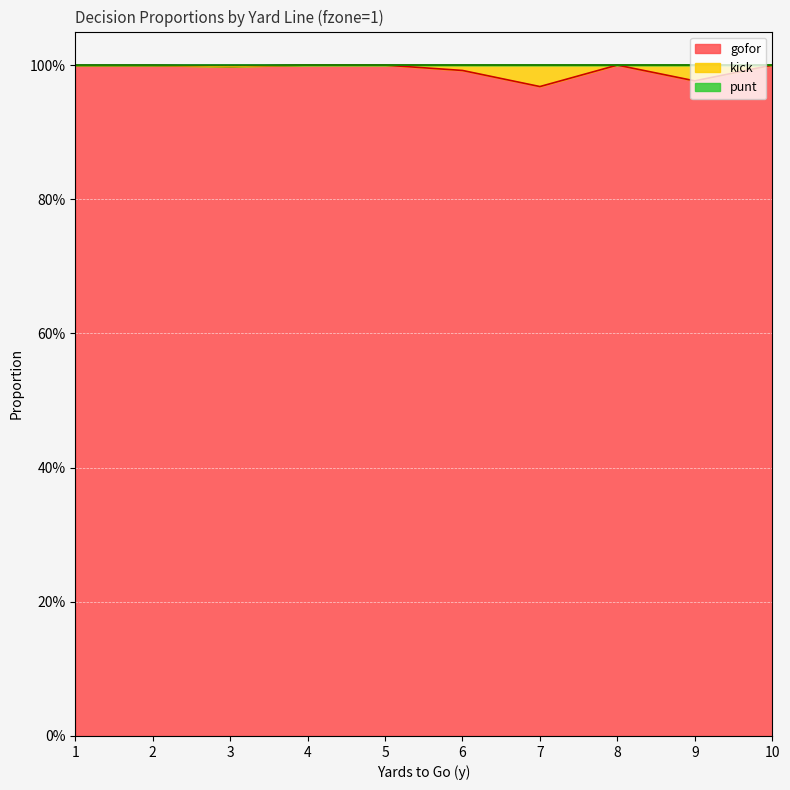

Does the chart display data point markers on the line(s)?

No